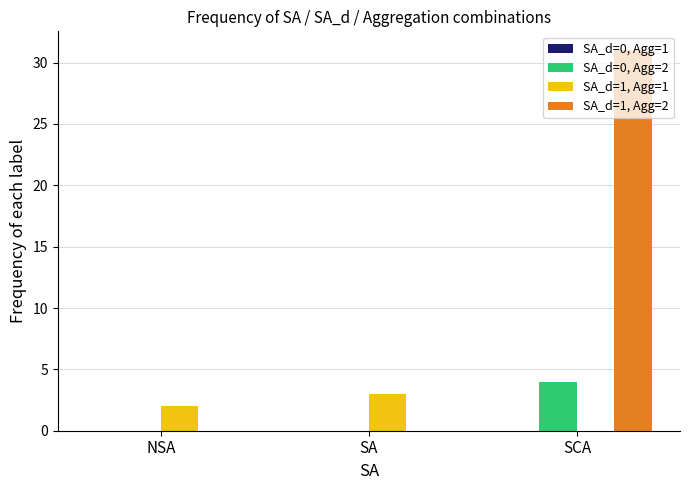

At which label does SA_d=1, Agg=2 reach its peak?

SCA